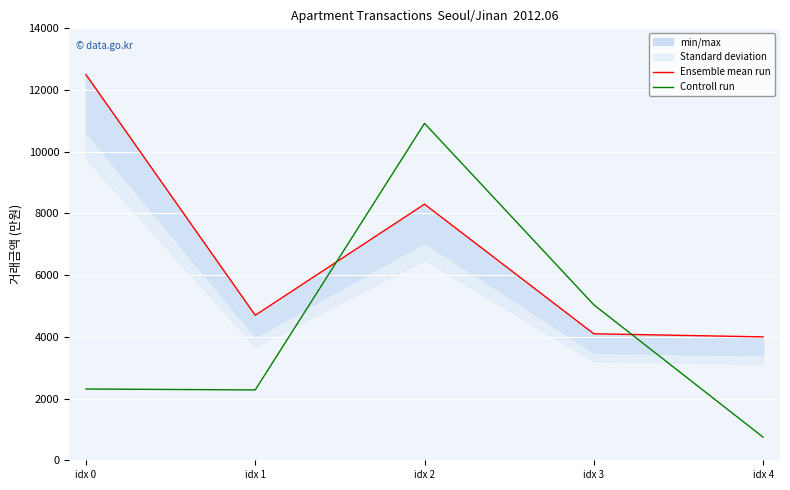

Where is Ensemble mean run nearest to the value 8250?

idx 2